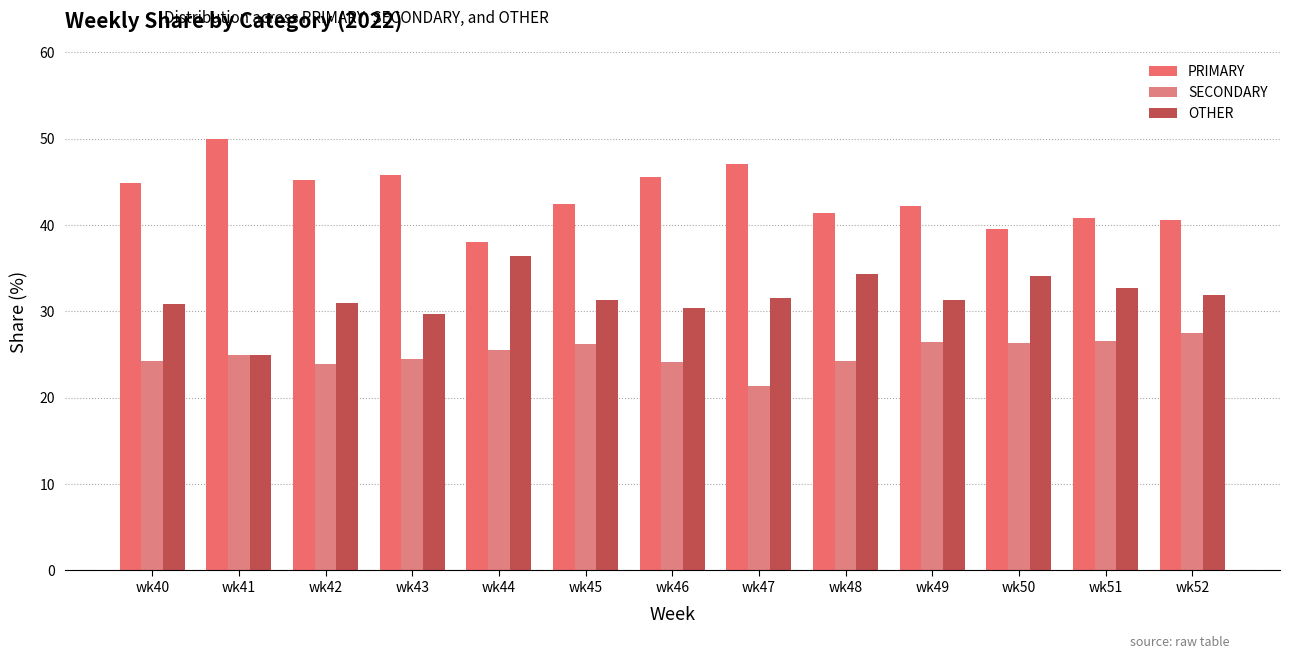

At which label does PRIMARY first exceed 42?

wk40